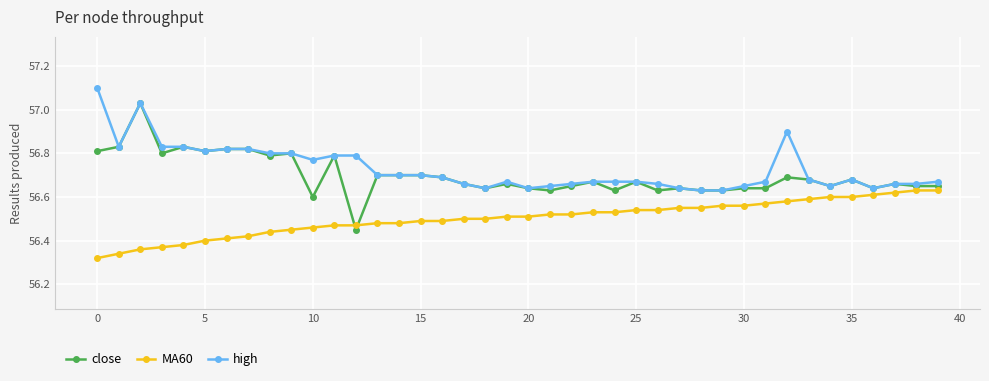

At how many categories does at least one series exceed 56?

40